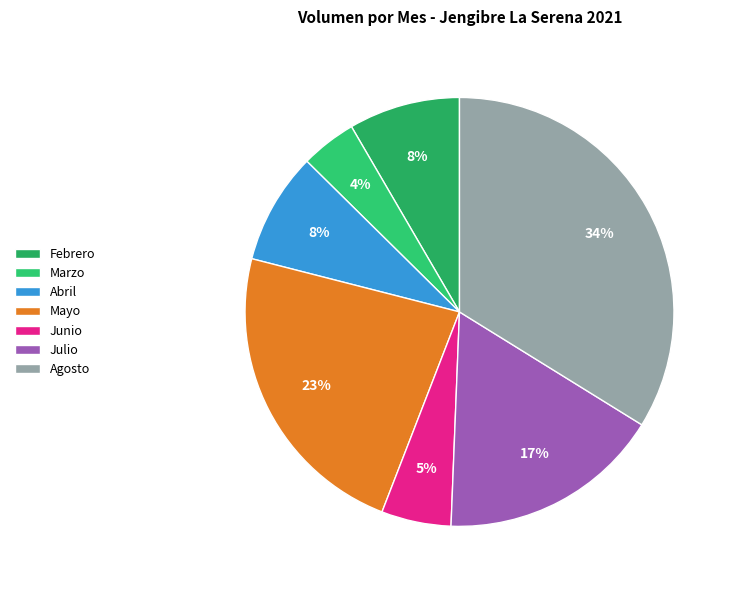

What is the smallest slice in the pie chart?

Marzo